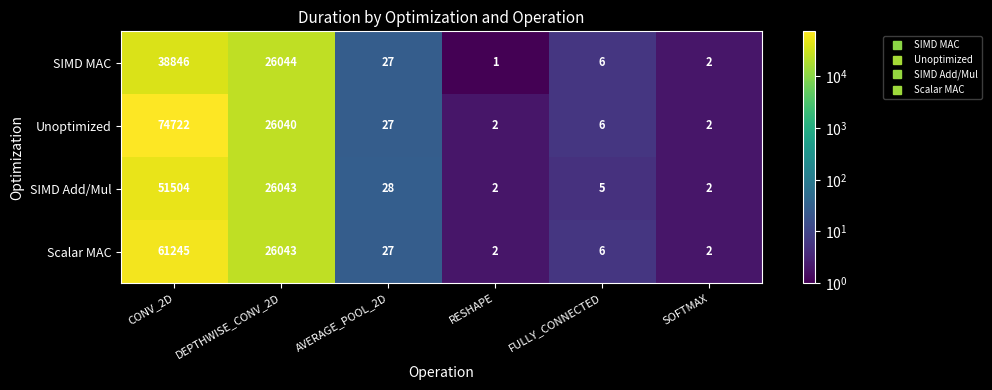

Rank the series by their average value, from highest to lowest.

Unoptimized, Scalar MAC, SIMD Add/Mul, SIMD MAC